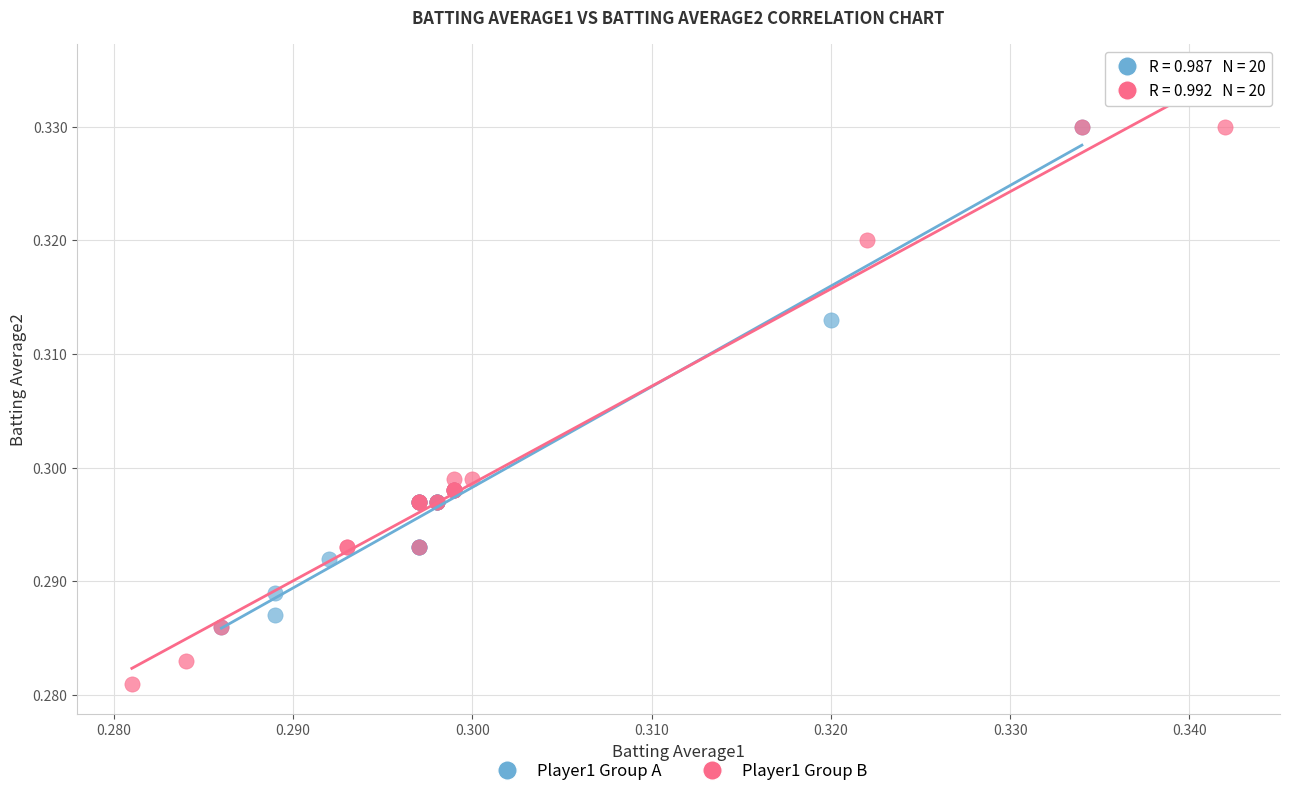

Which series has the largest Y range (max minus min)?

Player1 Group B